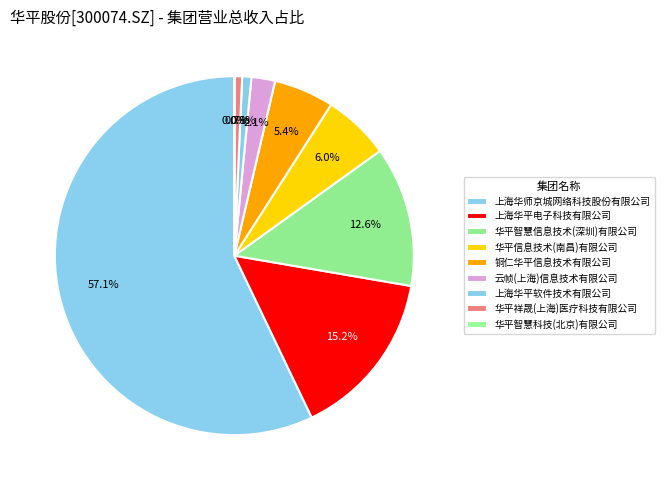

To the nearest percent, what is the combined percentage of 华平祥晟(上海)医疗科技有限公司 and 华平智慧信息技术(深圳)有限公司?

13%